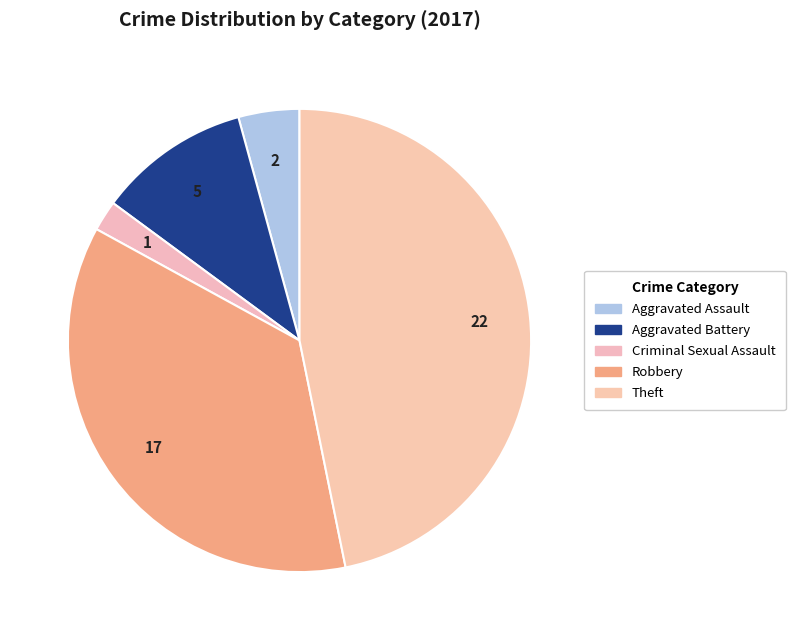

Rank the categories by value from lowest to highest.

Criminal Sexual Assault, Aggravated Assault, Aggravated Battery, Robbery, Theft